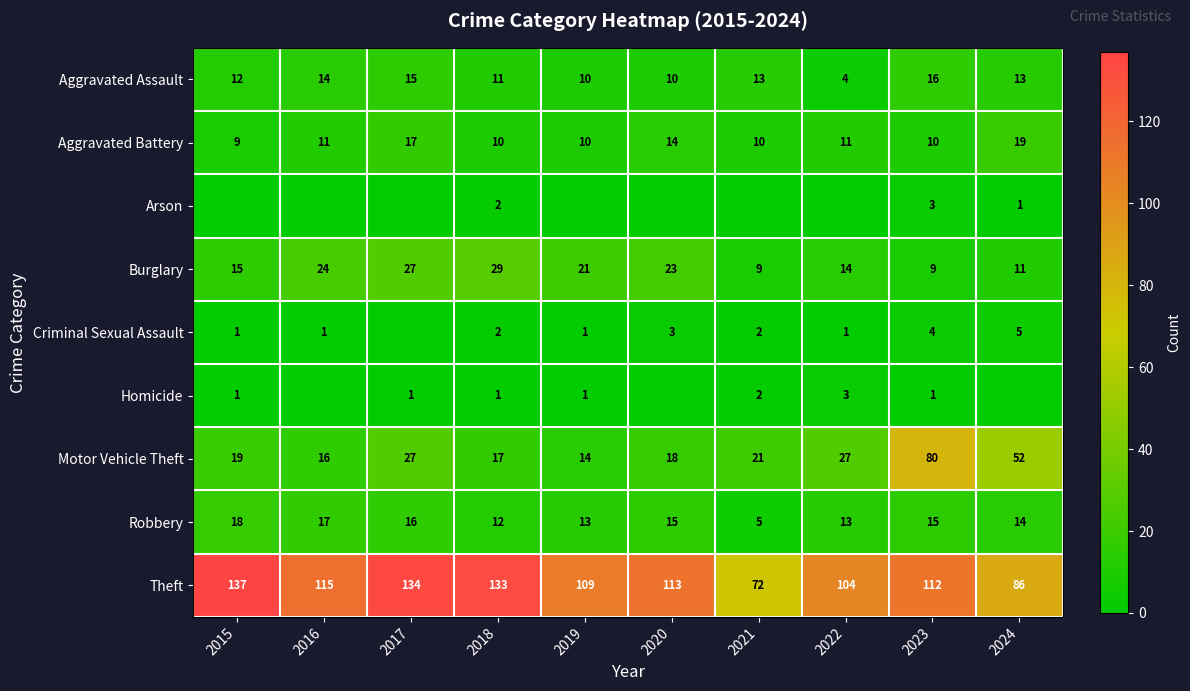

What is the total value across all series at 2022?

177